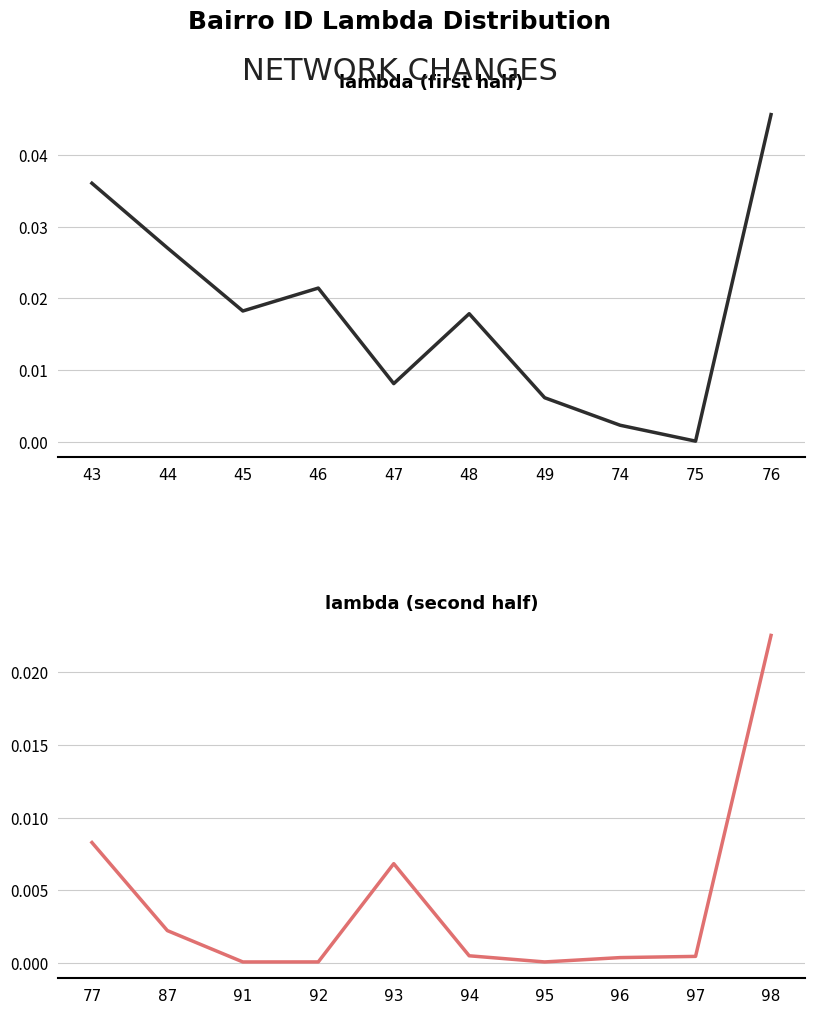

True or false: lambda (bairro 43–76) has more than 2 interior local peaks.

False